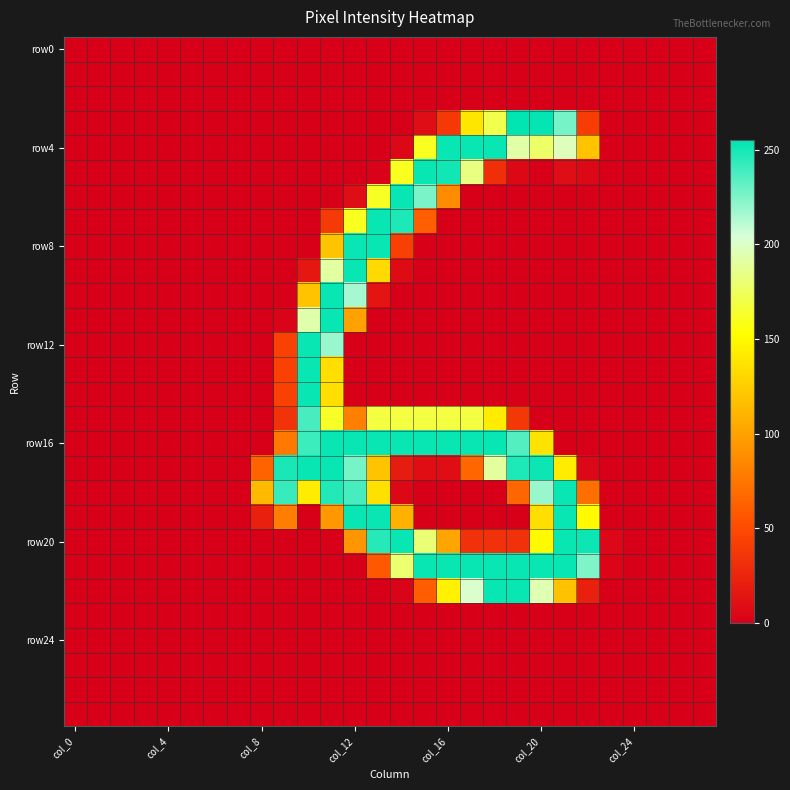

At how many categories does at least one series exceed 131?

14